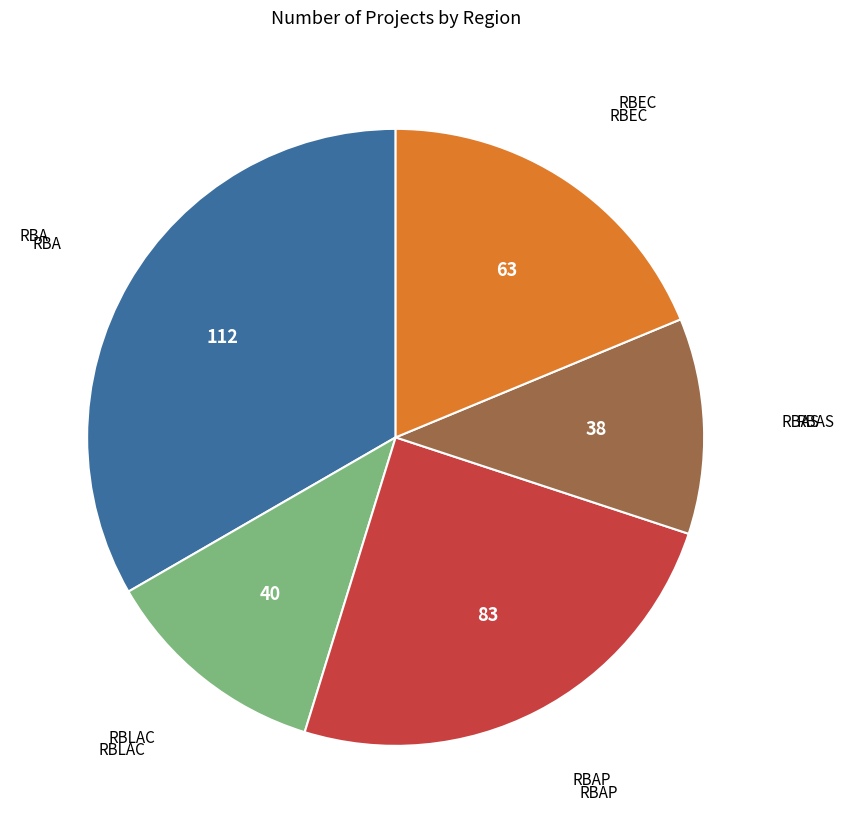

Is there a majority slice in this chart?

No